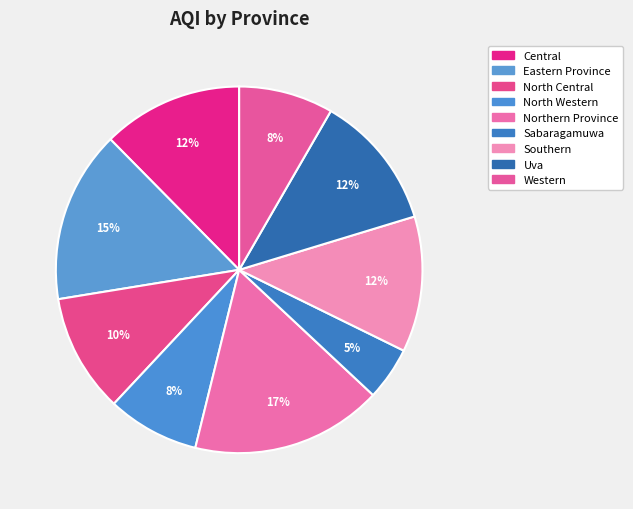

Rank the categories by value from lowest to highest.

Sabaragamuwa, North Western, Western, North Central, Southern, Uva, Central, Eastern Province, Northern Province